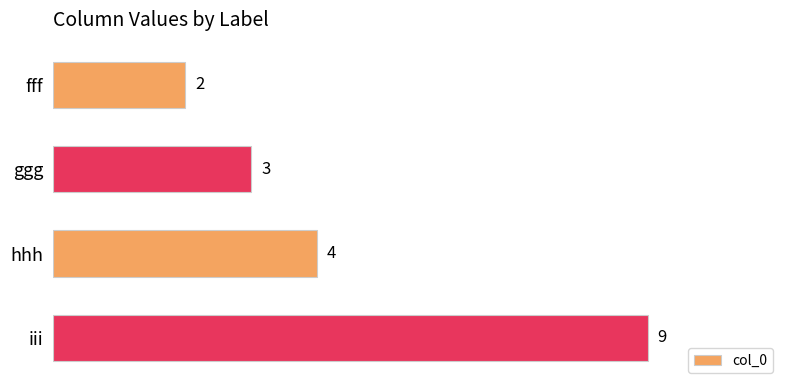

At which category does the chart reach its peak across all series?

iii